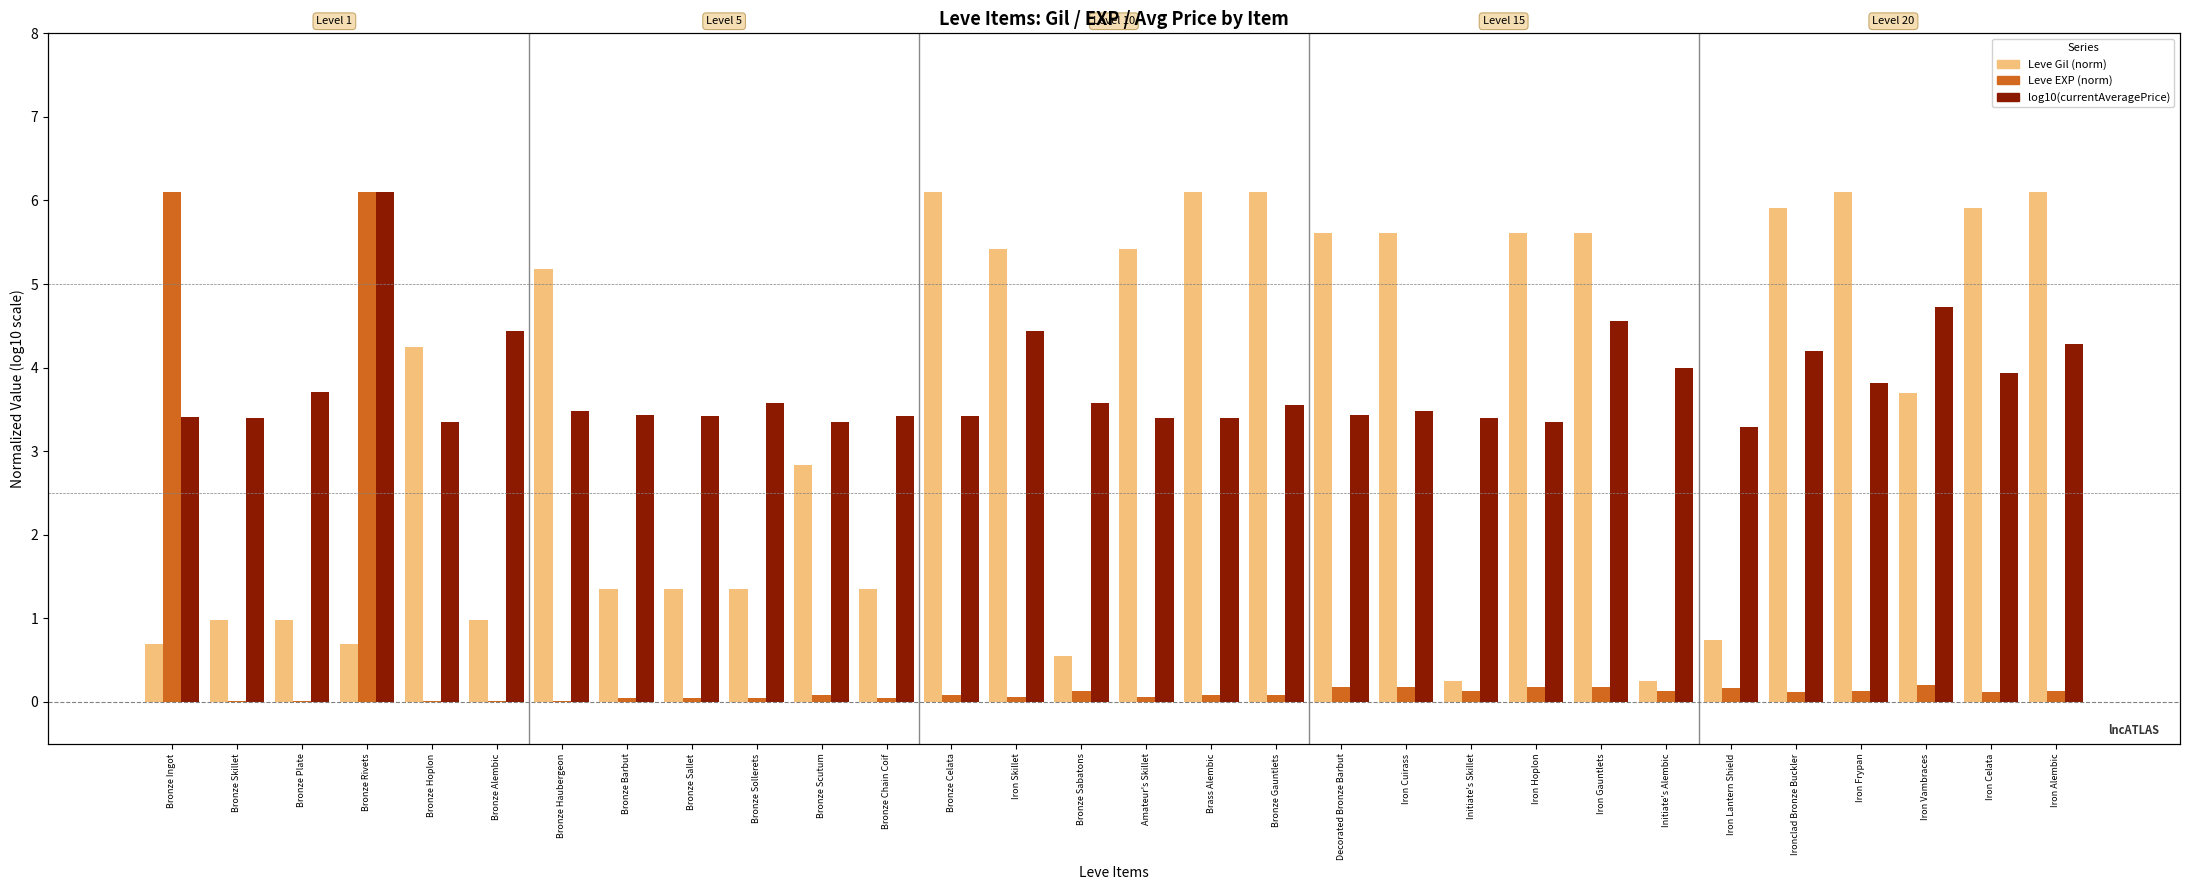

What is the highest value of the Leve Gil (norm) series?

6.1